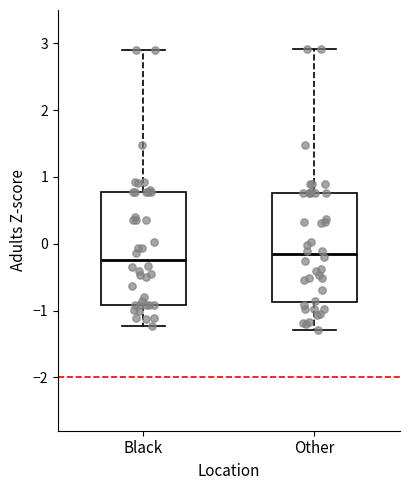

Where is the lower edge of the box for Other on the y-axis? The values are not printed on the chart, so give them approximately, as read against the axis.

-0.9